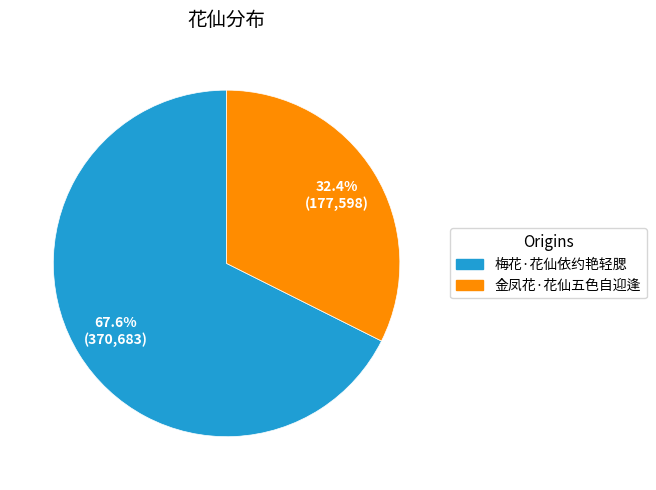

Which slice is the smallest?

金凤花·花仙五色自迎逢